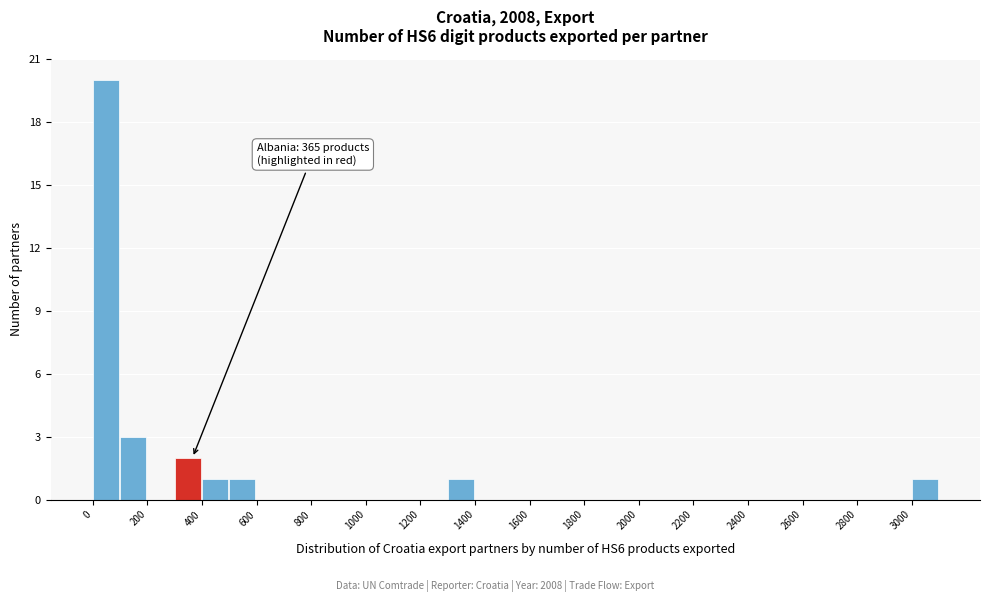

Over which range of the x-axis is the bar tallest?

0 to 100